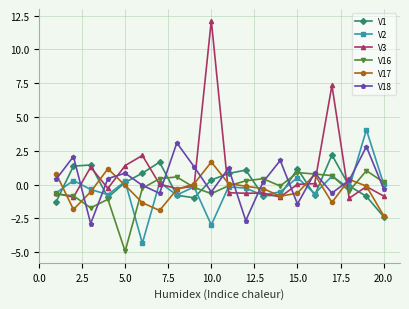

How many distinct data groups are displayed?

6